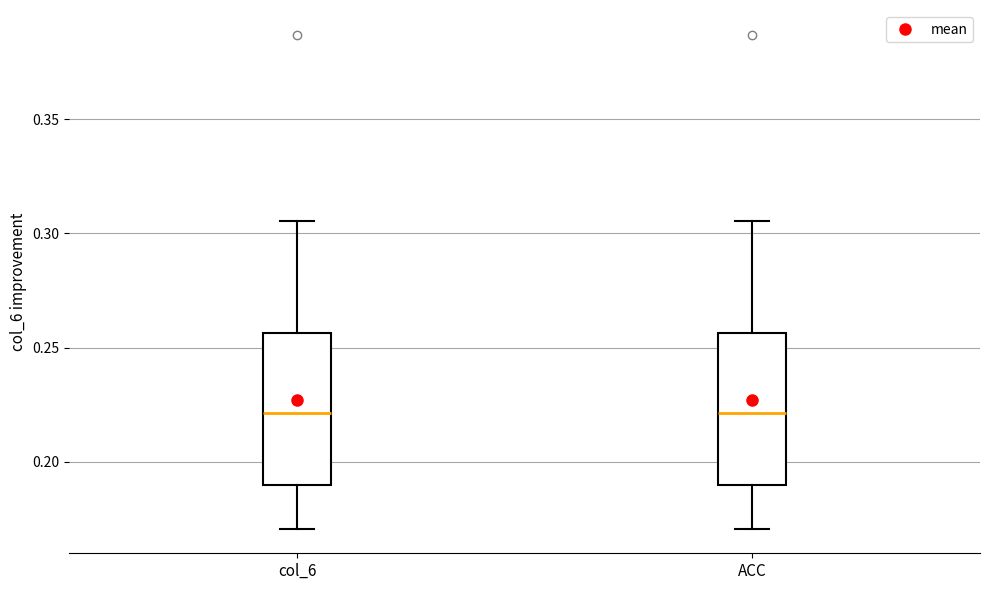

Reading left to right, transcribe this box plot: for each box, give where its median line is, the range the box spans, and where its two whiskers end, as read against the y-axis. The values are not printed on the chart, so give them approximately, as read against the axis.

col_6: median 0.220, box 0.190 to 0.255, whiskers 0.170 to 0.305
ACC: median 0.220, box 0.190 to 0.255, whiskers 0.170 to 0.305